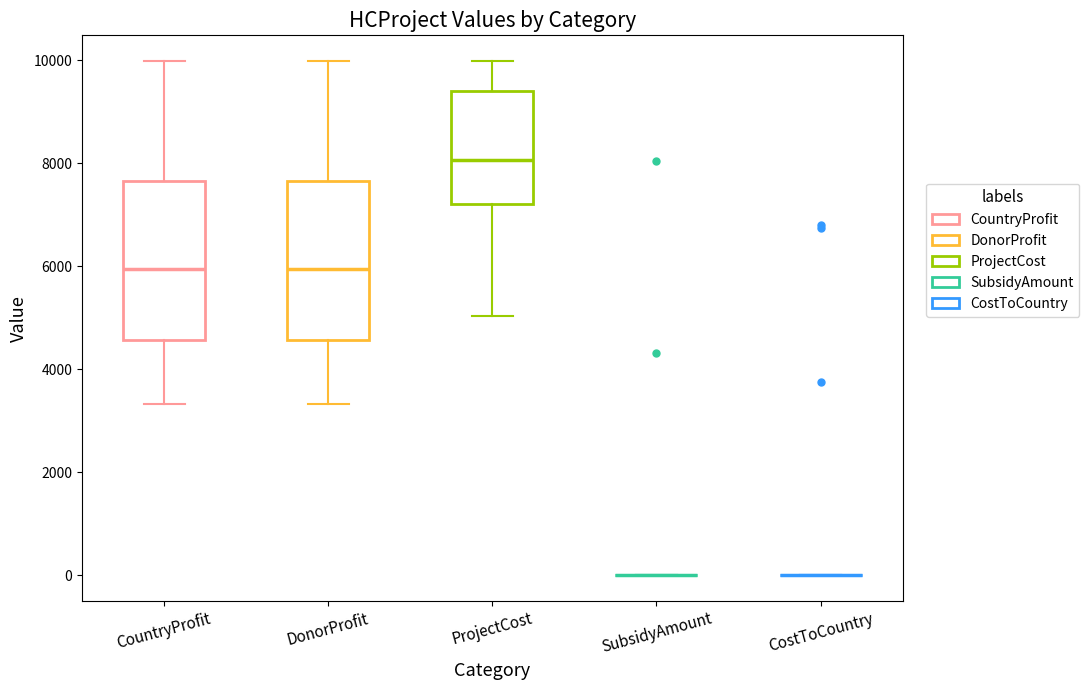

Reading left to right, transcribe this box plot: for each box, give where its median line is, the range the box spans, and where its two whiskers end, as read against the y-axis. The values are not printed on the chart, so give them approximately, as read against the axis.

CountryProfit: median 6000, box 4600 to 7600, whiskers 3400 to 10000
DonorProfit: median 6000, box 4600 to 7600, whiskers 3400 to 10000
ProjectCost: median 8000, box 7200 to 9400, whiskers 5000 to 10000
SubsidyAmount: box collapsed to a line at 0, whiskers 0 to 0
CostToCountry: box collapsed to a line at 0, whiskers 0 to 0